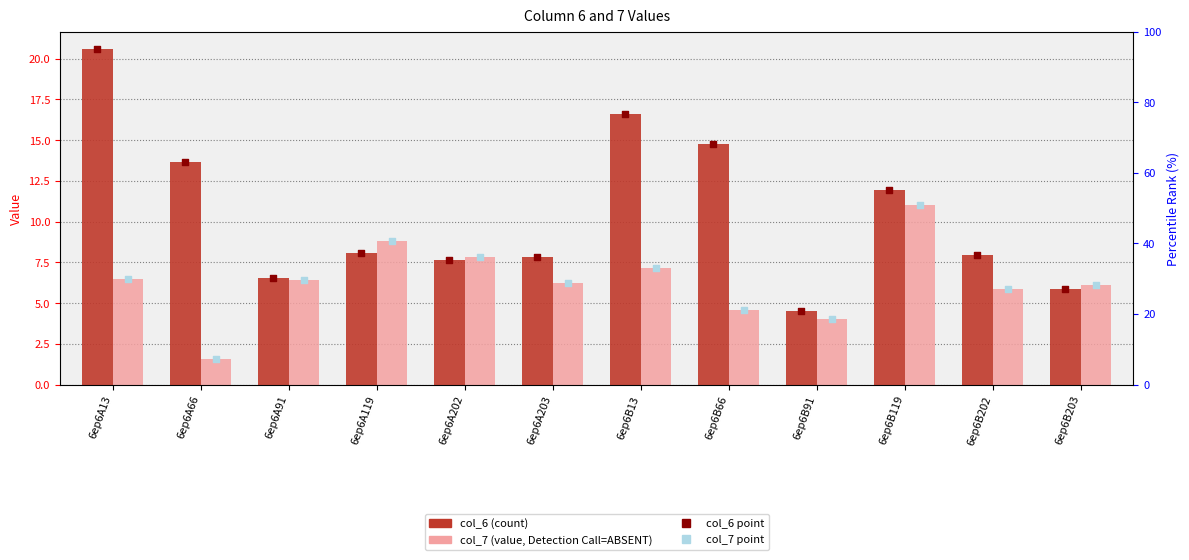

At which category is the sum across all series the highest?

6ep6A13